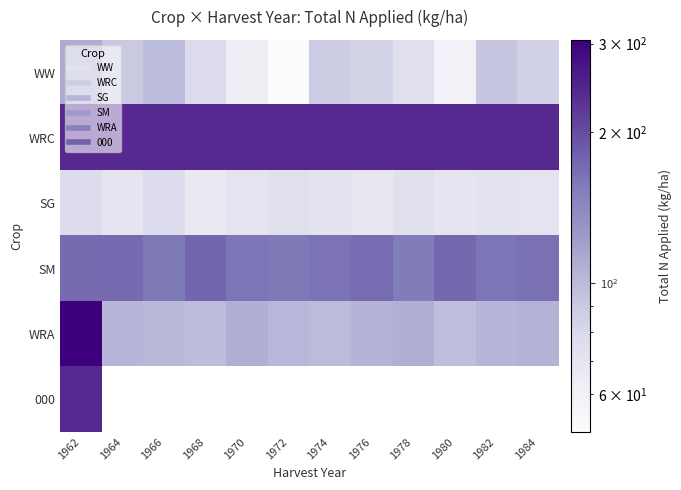

Rank the categories by WRA value from highest to lowest.

1962, 1978, 1970, 1984, 1976, 1964, 1982, 1972, 1966, 1974, 1968, 1980